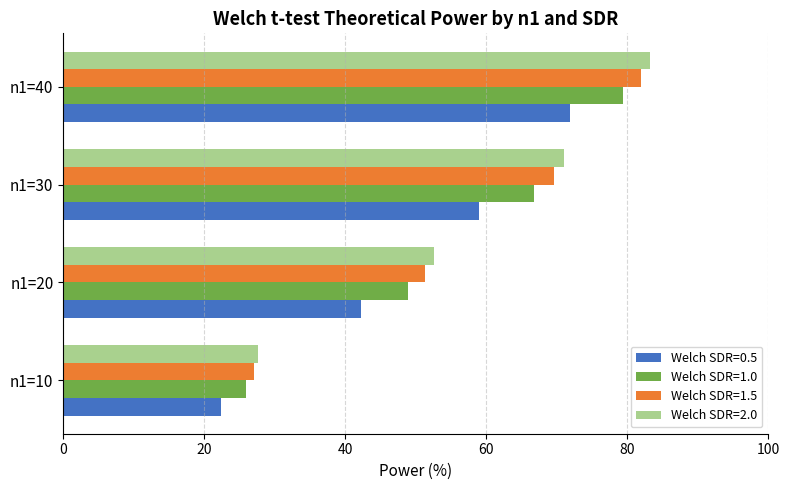

At which category does the chart reach its minimum across all series?

n1=10